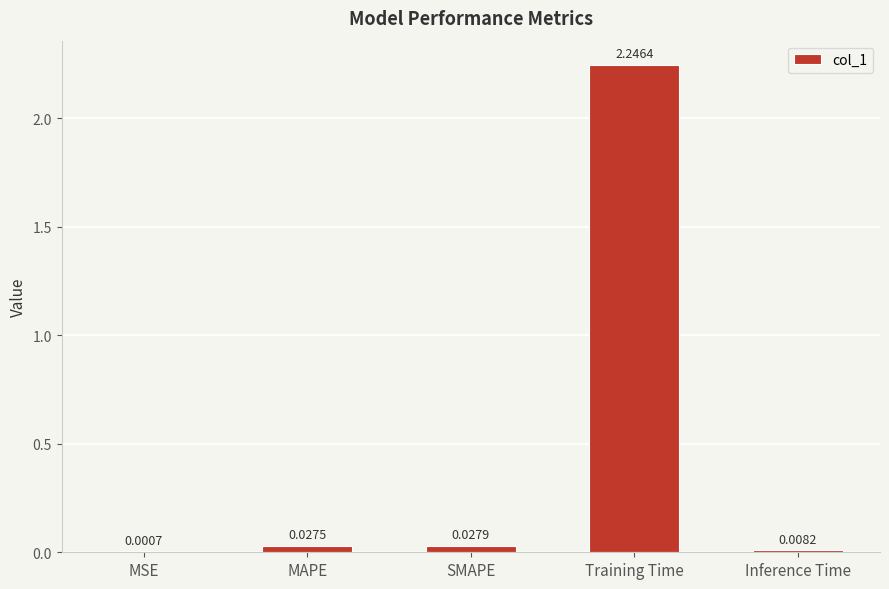

Which has a higher value, MSE or Inference Time?

Inference Time